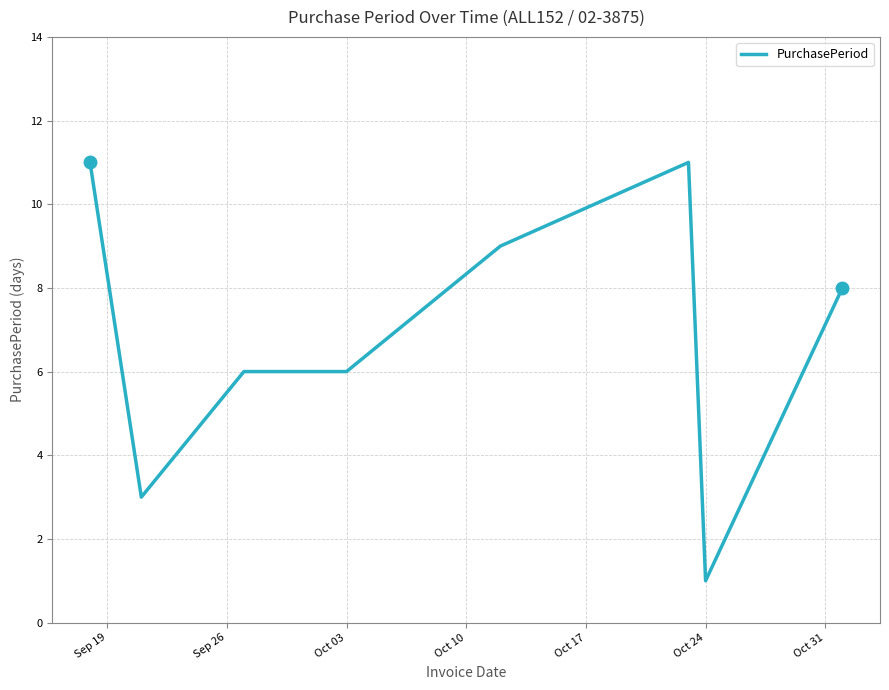

What is the difference between the second highest and second lowest values?

8